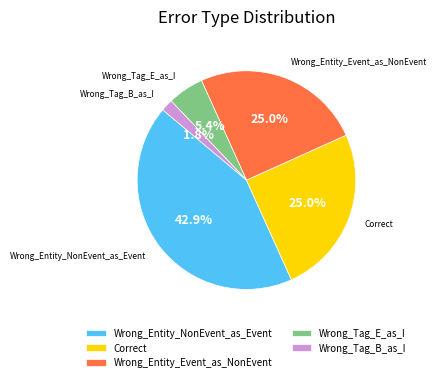

Which category has the biggest portion of the pie?

Wrong_Entity_NonEvent_as_Event